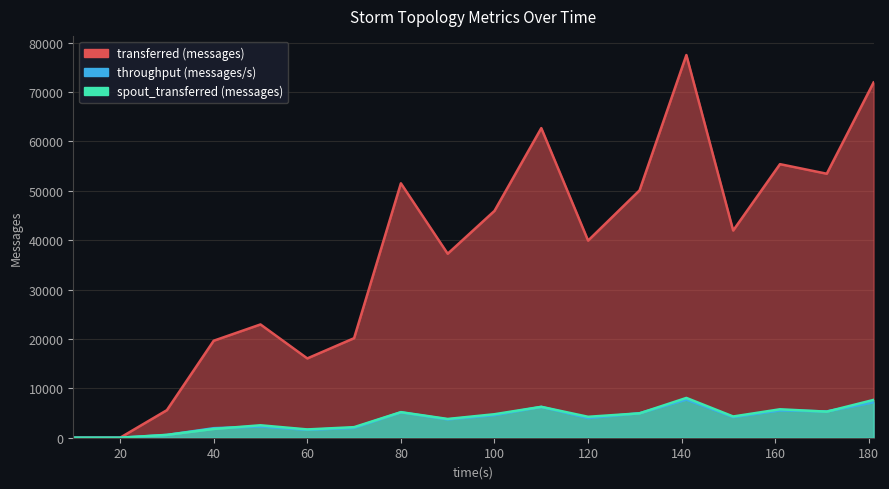

True or false: throughput (messages/s) has more than 0 points higher than both neighbors.

True